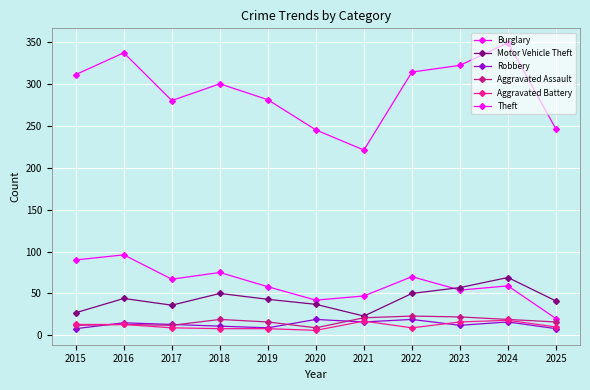

How many lines are shown in the chart?

6